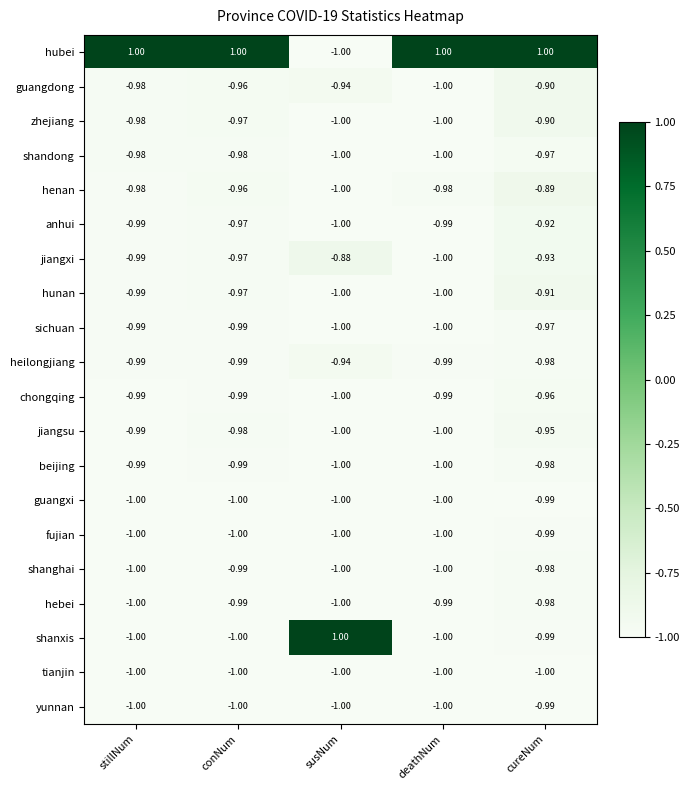

Which series changed the most between stillNum and cureNum?

henan